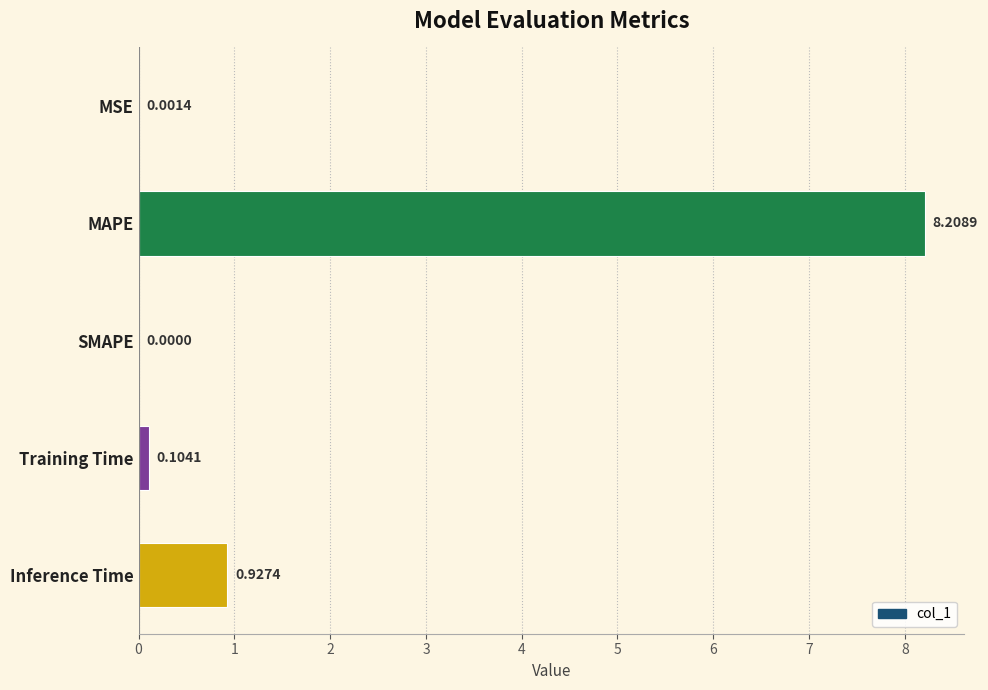

Which label corresponds to the largest value in the chart?

MAPE